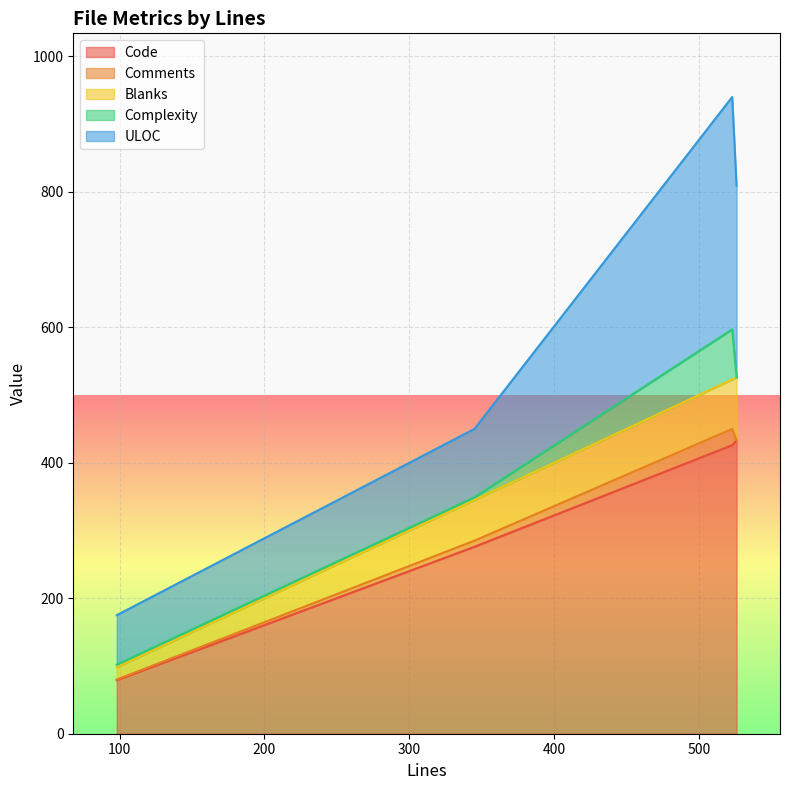

What is the highest value of the Code series?

433